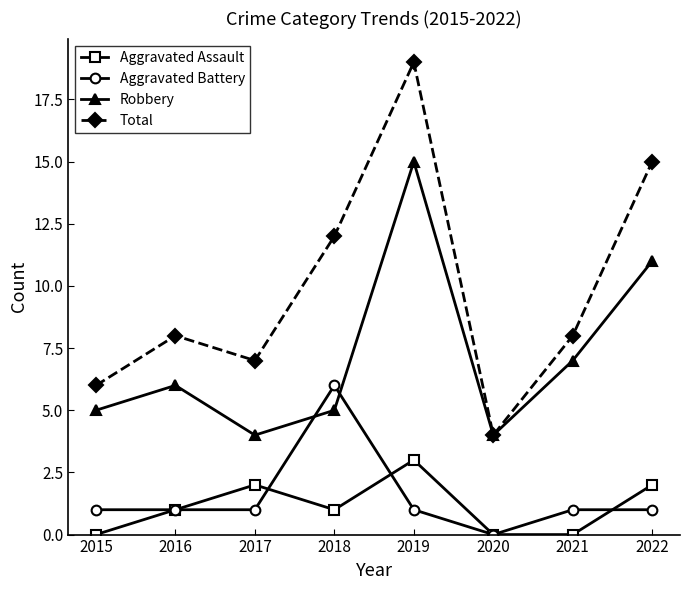

What is the maximum value shown in the chart?

19